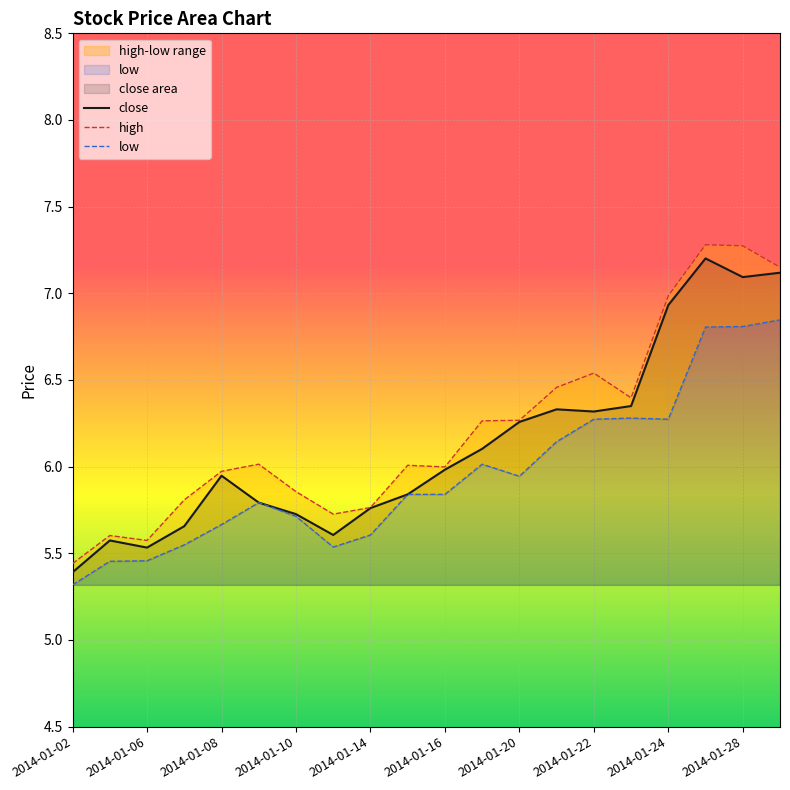

The value of close at 2014-01-28 is 11.0. True or false?

False